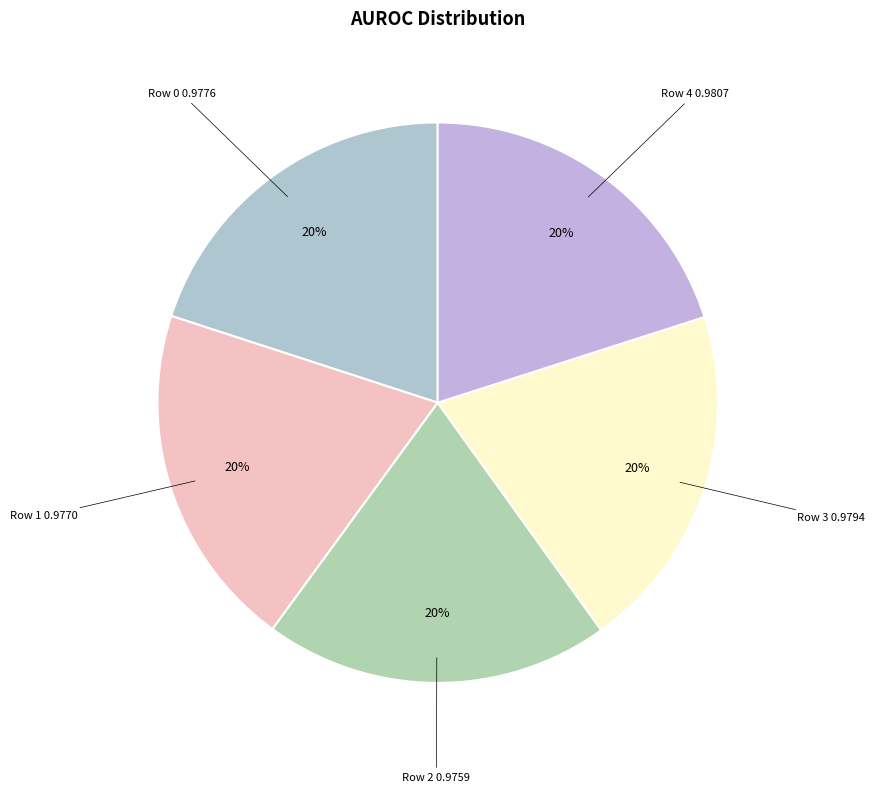

Is there any slice that represents more than half of the pie?

No